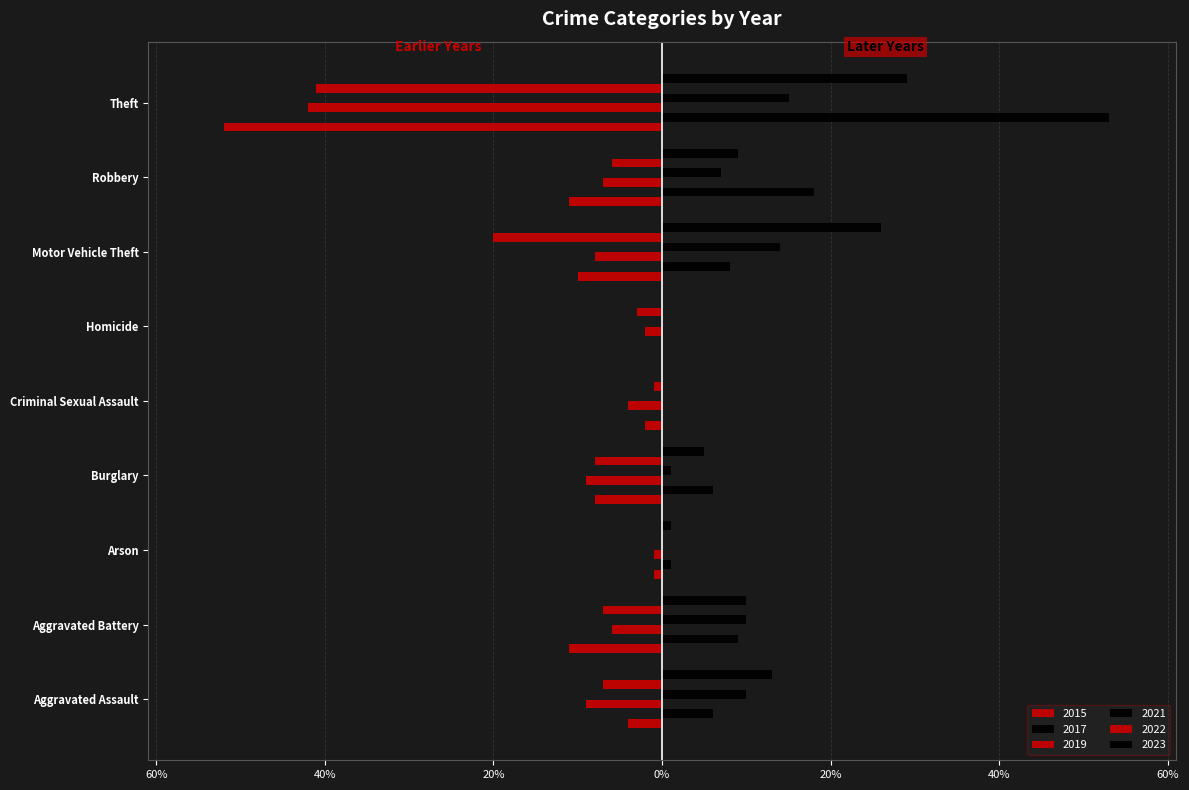

At which category does the chart reach its minimum across all series?

Theft